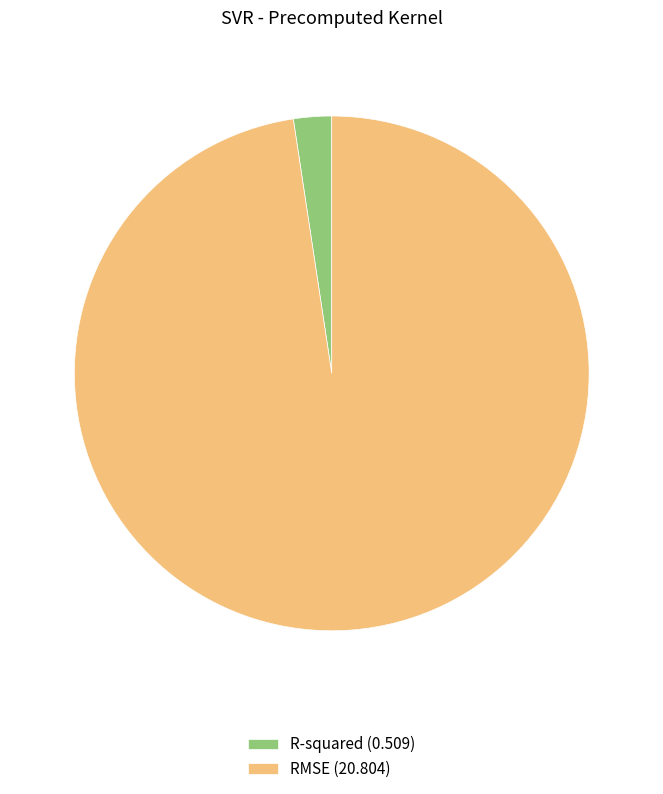

What is the largest slice in the pie chart?

RMSE